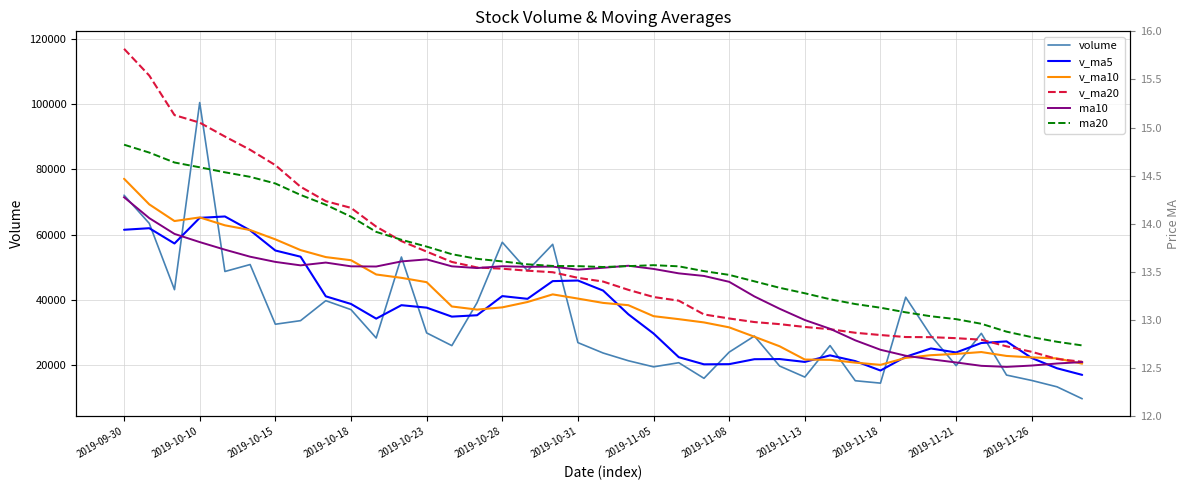

Reading left to right, what are all the values shown in this chart?

volume: 72091.5	63464.2	43175.6	100453.4	48741.9	50867.1	32595.2	33691.1	39802.8	37067.6	28384.0	53172.6	29940.7	26048.0	39183.9	57689.4	48989.0	57055.9	26963.7	23783.8	21422.0	19553.1	20812.8	16037.2	24056.8	28978.9	19796.7	16421.1	26058.4	15299.5	14562.7	40863.5	29109.5	19912.7	29808.0	17027.8	15381.1	13440.6	9782.4
v_ma5: 61514.2	61990.6	57313.9	65156.4	65585.3	61340.4	55166.6	53269.8	41139.6	38804.8	34308.2	38423.6	37673.5	34922.6	35345.8	41206.9	40370.2	45793.2	45976.3	42896.3	35642.9	29755.7	22507.1	20321.8	20376.4	21887.7	21936.5	21058.1	23062.4	21310.9	18427.7	22641.0	25178.7	23949.6	26851.3	27344.3	22247.8	19114.0	17088.0
v_ma10: 77127.7	69289.4	64184.2	65293.6	62874.6	61427.3	58578.6	55291.8	53148.0	52195.0	47824.3	46795.1	45471.6	38031.1	37075.3	37757.5	39396.9	41733.4	40449.5	39121.1	38424.9	35062.9	34150.2	33149.1	31636.3	28765.3	25846.1	21782.6	21692.1	20843.7	20157.7	22288.8	23118.4	23506.0	24081.1	22886.0	22444.4	22146.4	20518.8
v_ma20: 116901.8	108720.4	96618.5	94307.4	90053.5	85991.5	81295.8	74675.1	70269.1	68215.6	62476.0	58042.3	54827.9	51662.3	49975.0	49592.4	48987.8	48512.6	46798.7	45658.1	43124.6	40929.0	39810.9	35590.1	34355.8	33261.4	32621.5	31758.0	31070.8	29982.4	29291.3	28675.8	28634.3	28327.5	27858.7	25825.7	24145.3	21964.5	21105.4
ma10: 14.3	14.1	13.9	13.8	13.7	13.7	13.6	13.6	13.6	13.6	13.6	13.6	13.6	13.6	13.5	13.6	13.6	13.6	13.5	13.5	13.6	13.5	13.5	13.5	13.4	13.2	13.1	13.0	12.9	12.8	12.7	12.6	12.6	12.6	12.5	12.5	12.5	12.5	12.6
ma20: 14.8	14.7	14.6	14.6	14.5	14.5	14.4	14.3	14.2	14.1	13.9	13.8	13.8	13.7	13.6	13.6	13.6	13.6	13.6	13.6	13.6	13.6	13.6	13.5	13.5	13.4	13.3	13.3	13.2	13.2	13.1	13.1	13.0	13.0	13.0	12.9	12.8	12.8	12.7